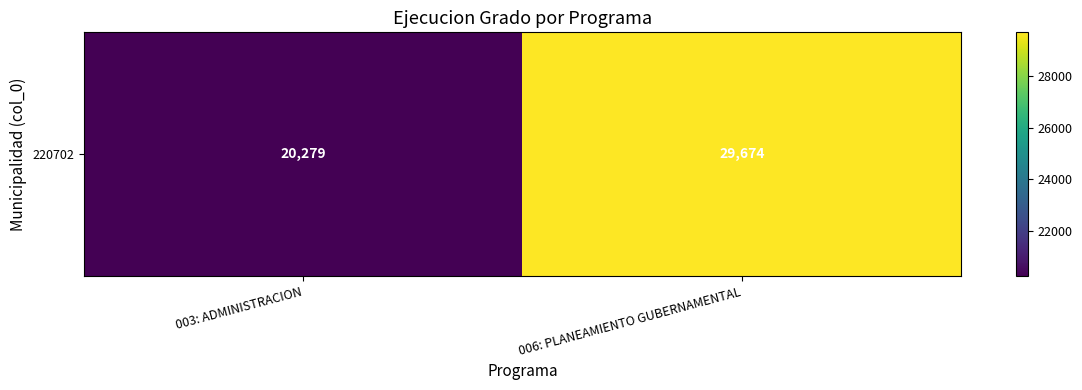

How many categories are shown in the chart?

2